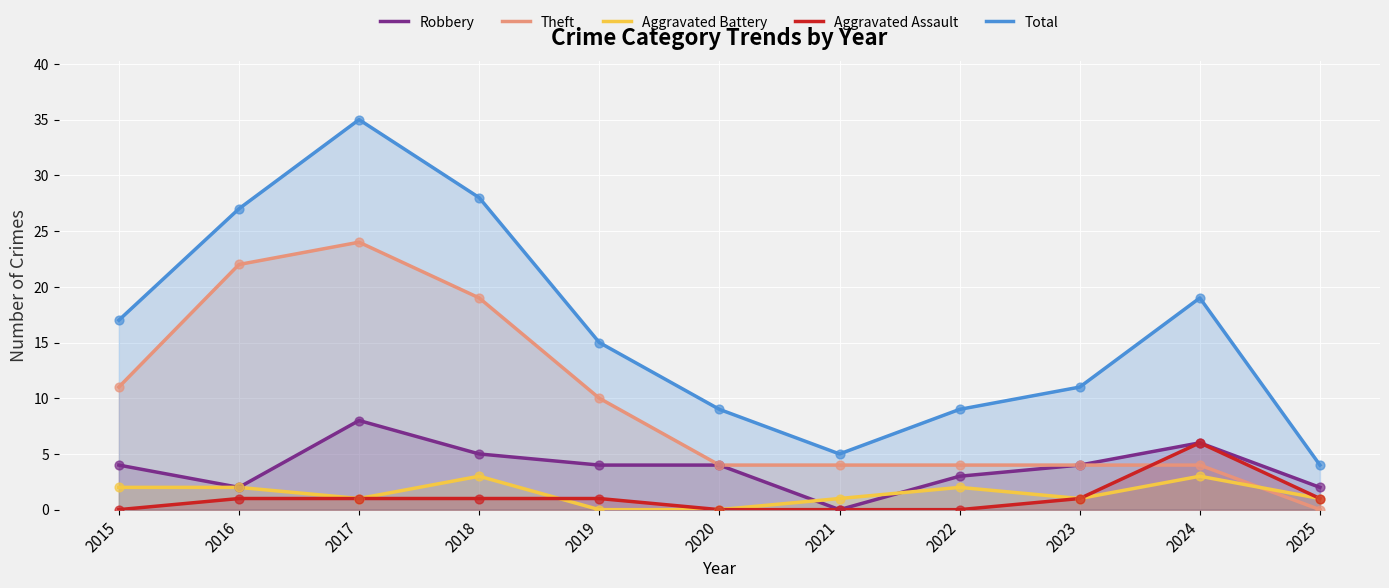

Which series reaches the minimum Y coordinate?

Robbery